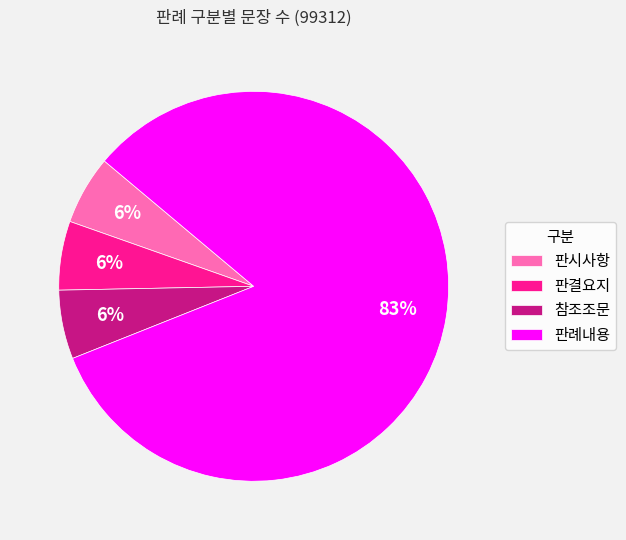

Is there any slice that represents more than half of the pie?

Yes